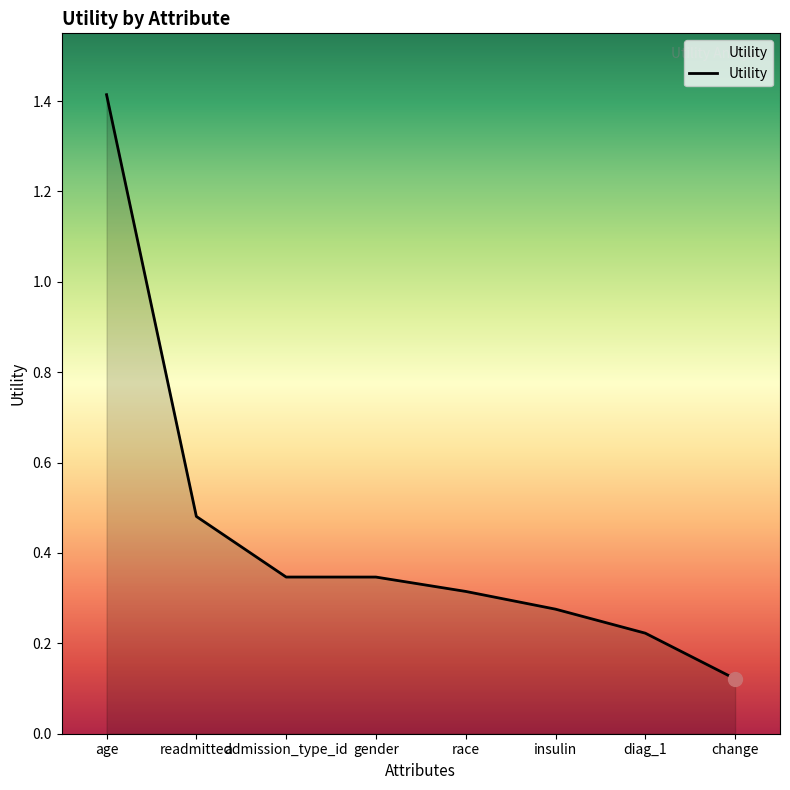

Does the chart display data point markers on the line(s)?

No